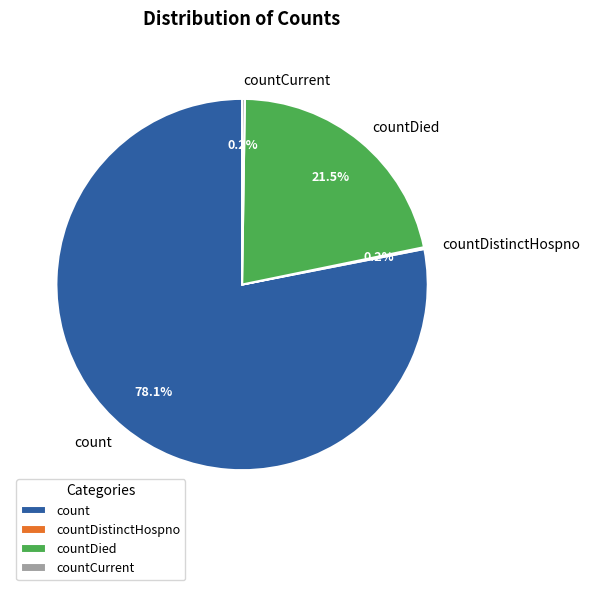

Which category has the biggest portion of the pie?

count